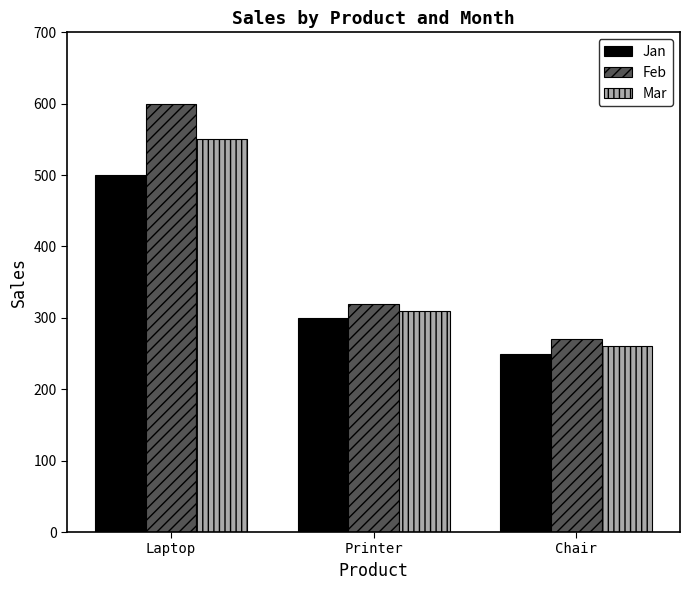

What is the greatest value displayed?

600